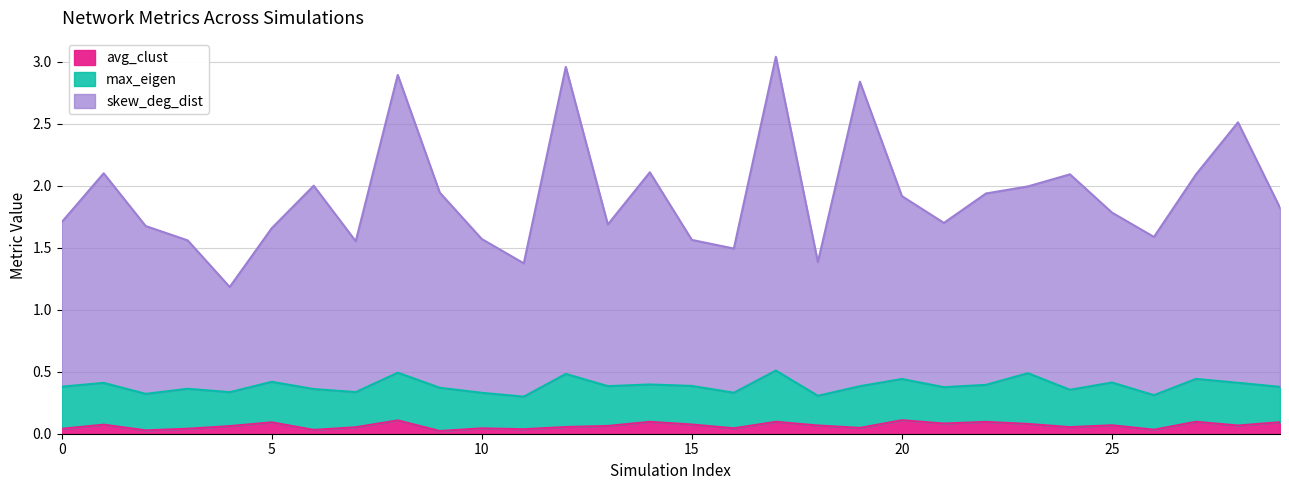

Between 0 and 27, which series saw the biggest shift?

skew_deg_dist